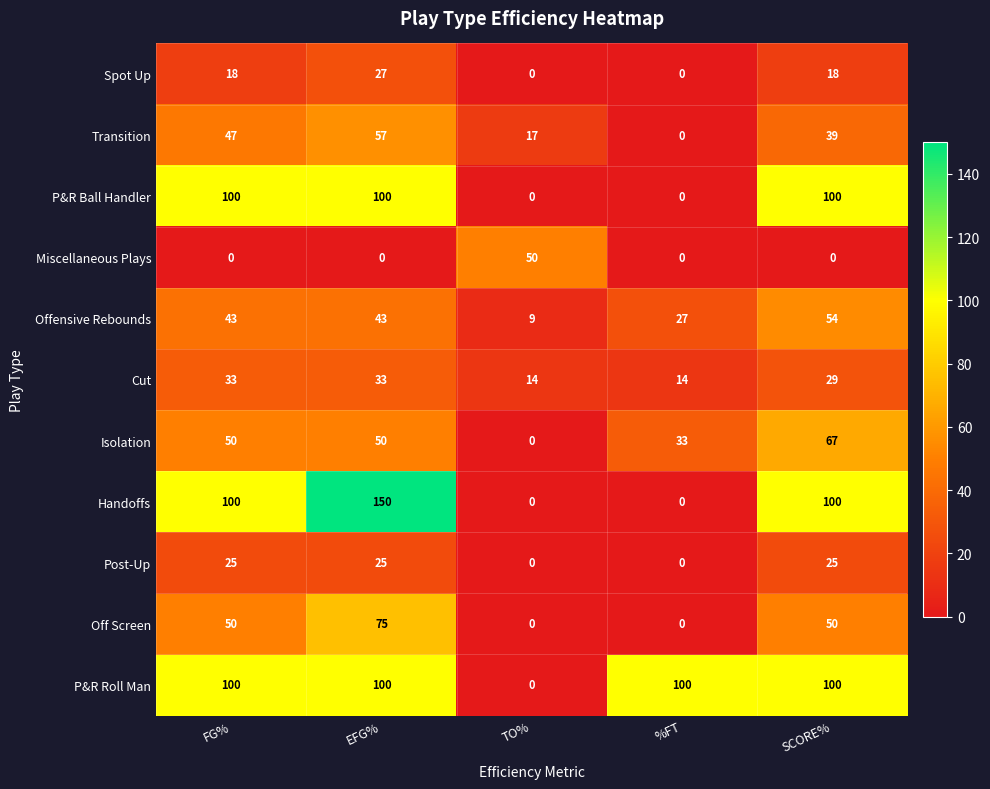

What is the difference between the maximum and minimum values in the Miscellaneous Plays series?

50